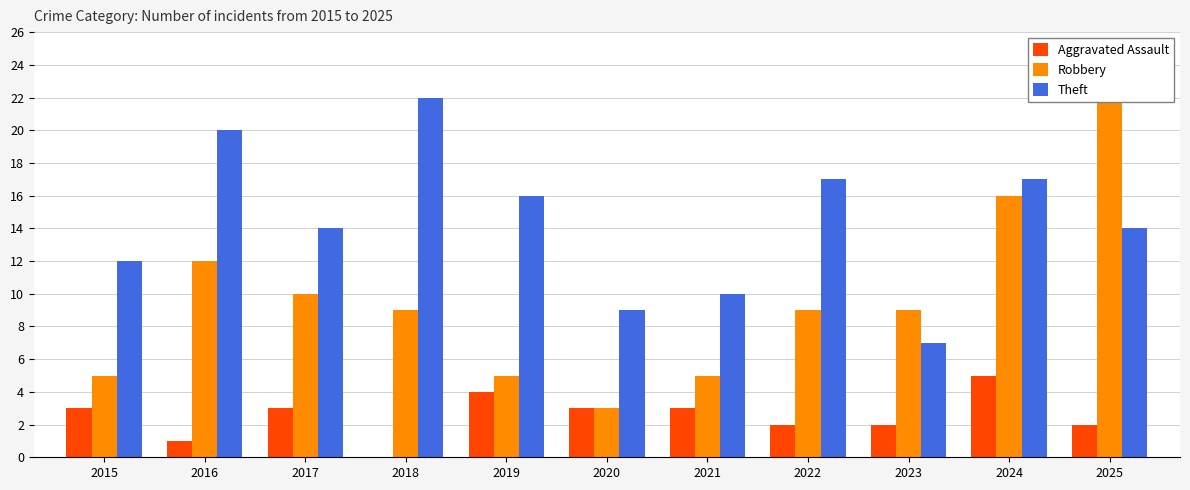

Rank the series by their average value, from highest to lowest.

Theft, Robbery, Aggravated Assault